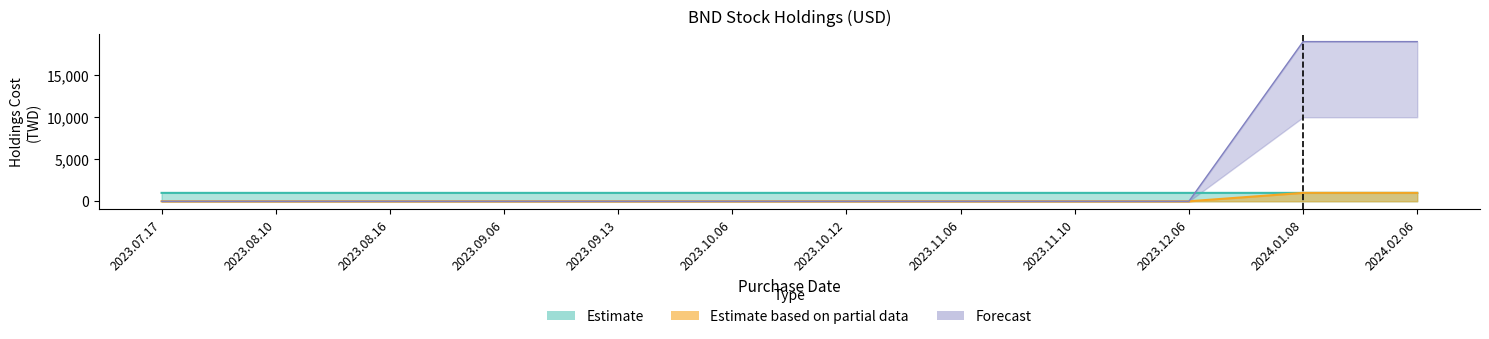

True or false: Forecast has a value of 0 at 2023.09.13.

True